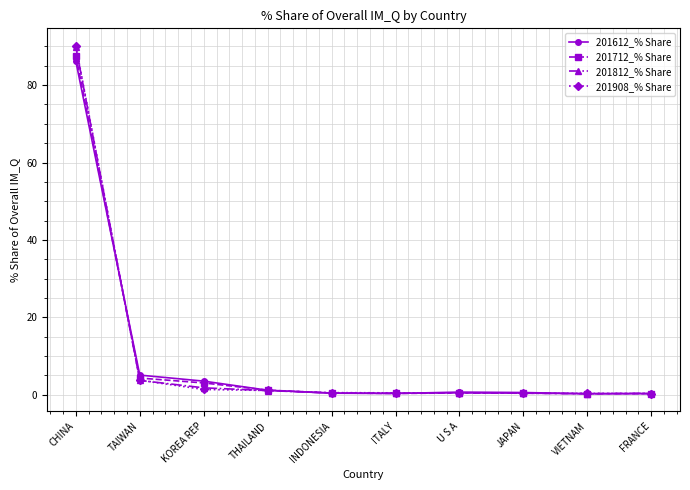

What are all the series names shown in the legend?

201612_% Share, 201712_% Share, 201812_% Share, 201908_% Share